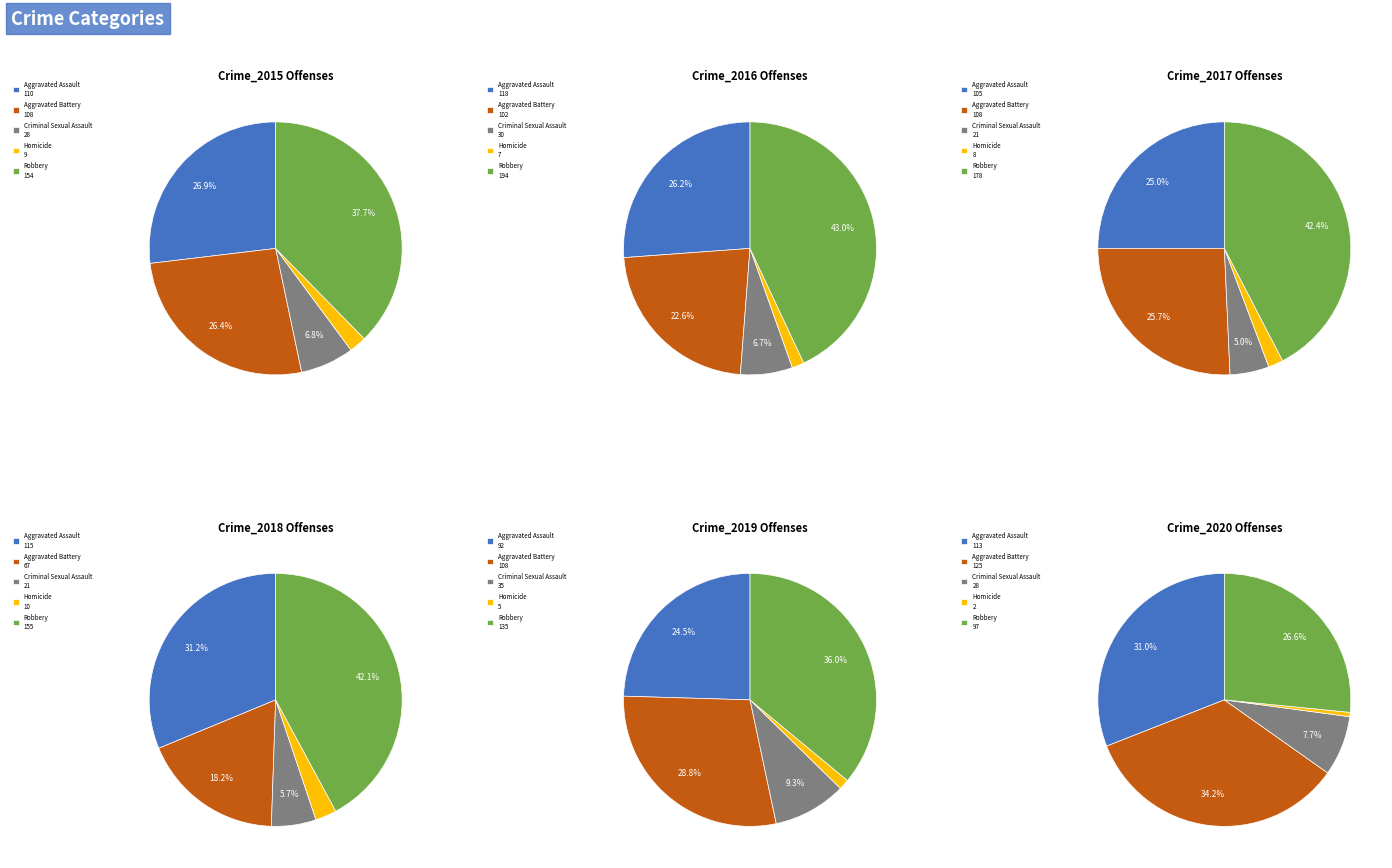

To the nearest percent, what is the difference between the largest and smallest slice percentages?

41%